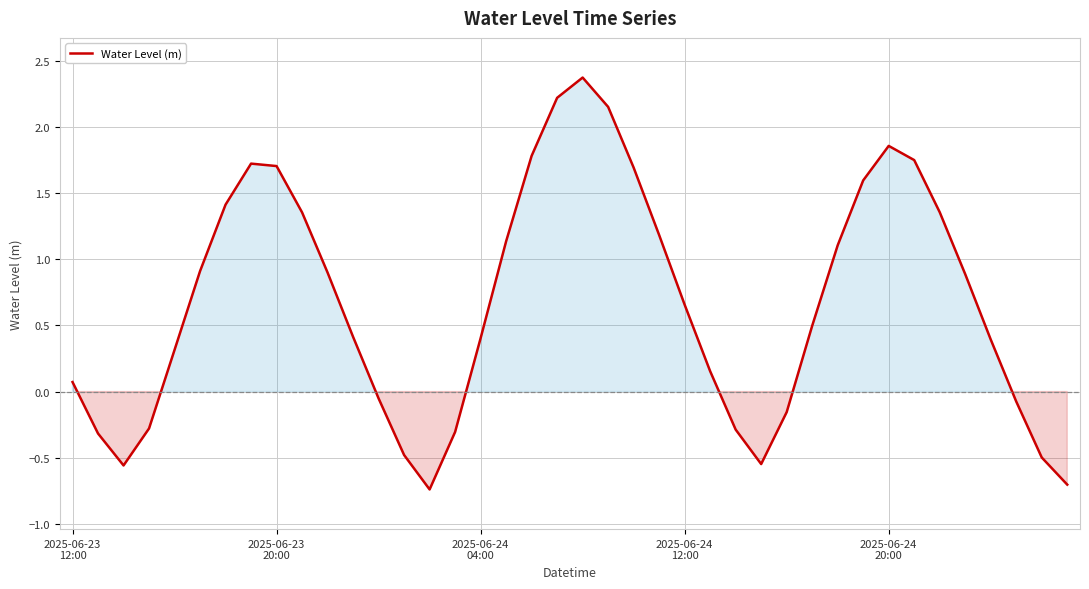

What is the difference between the maximum and minimum values?

3.1